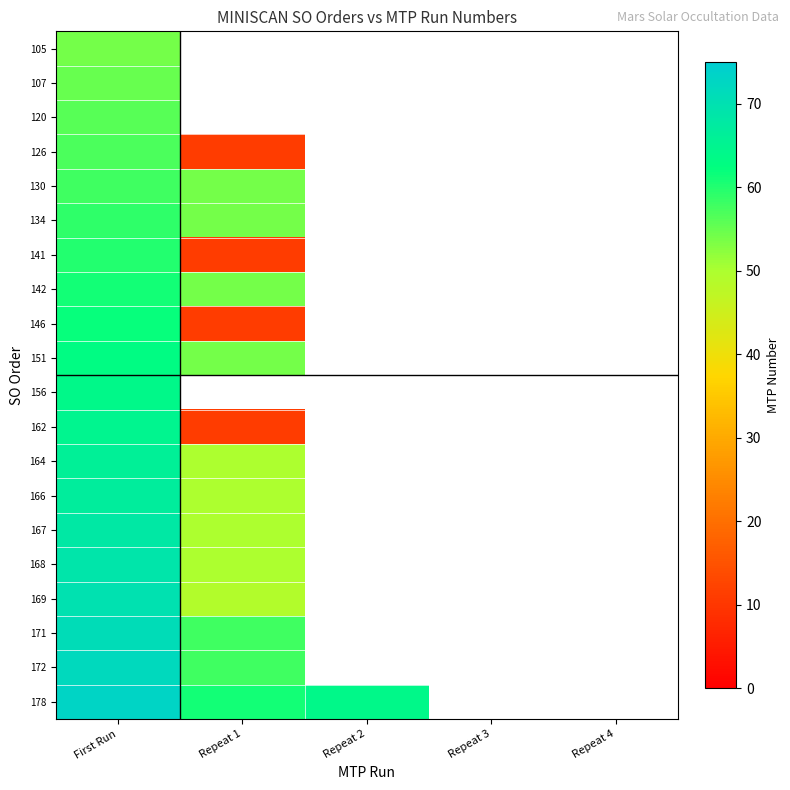

Which series changed the most between Repeat 1 and Repeat 2?

178